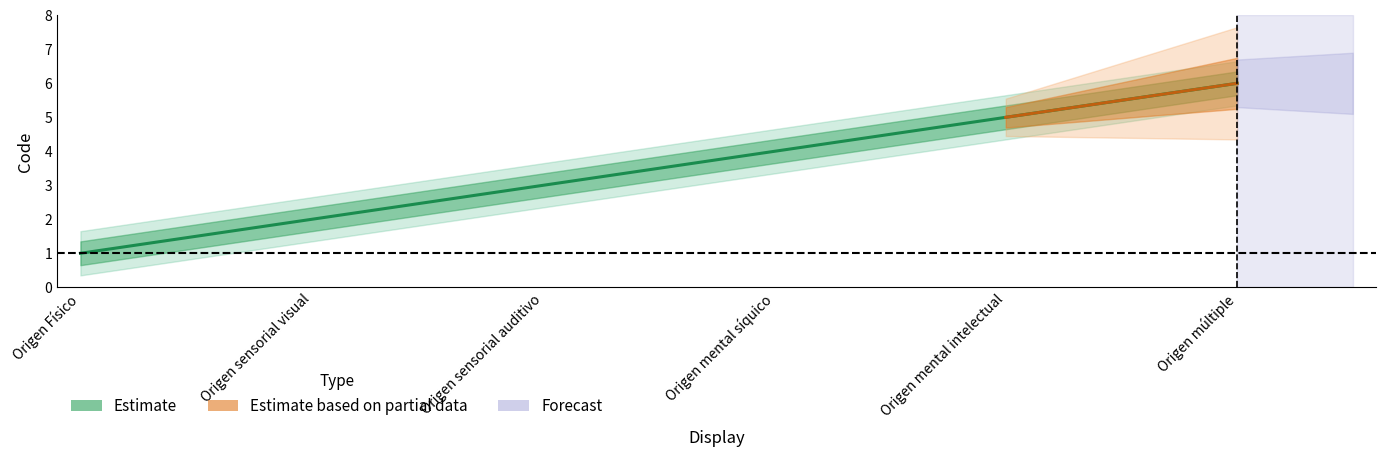

What is the ratio of the value at Origen mental síquico to the value at Origen Físico?

4.0